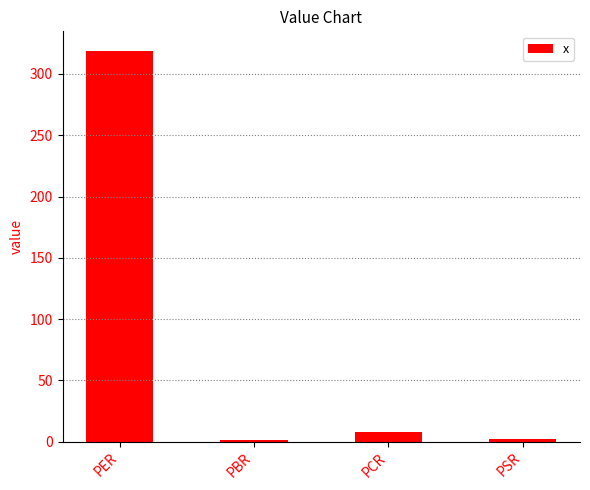

What is the difference between the maximum and minimum values?

317.4